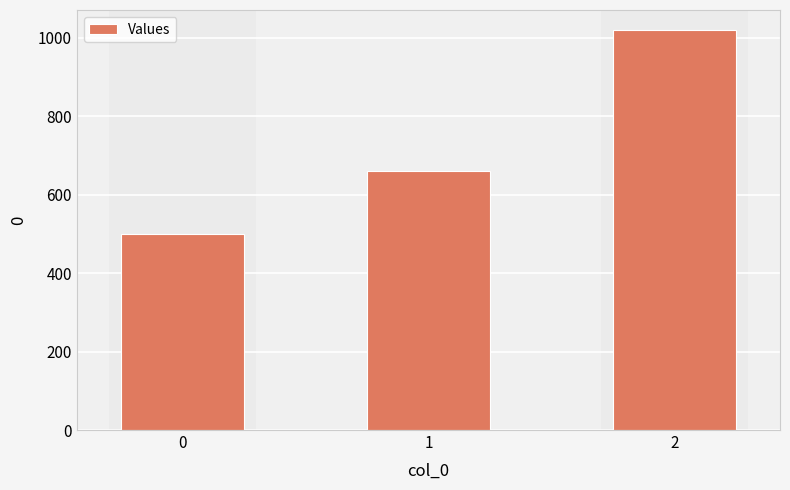

What is the average value?

727